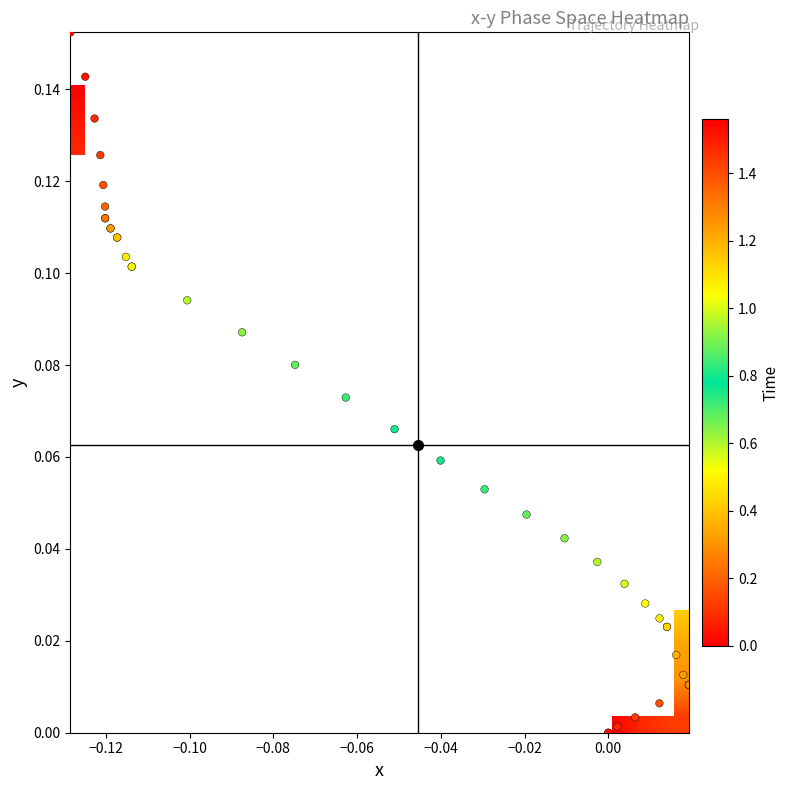

What is the difference between the second highest and second lowest values?

0.1